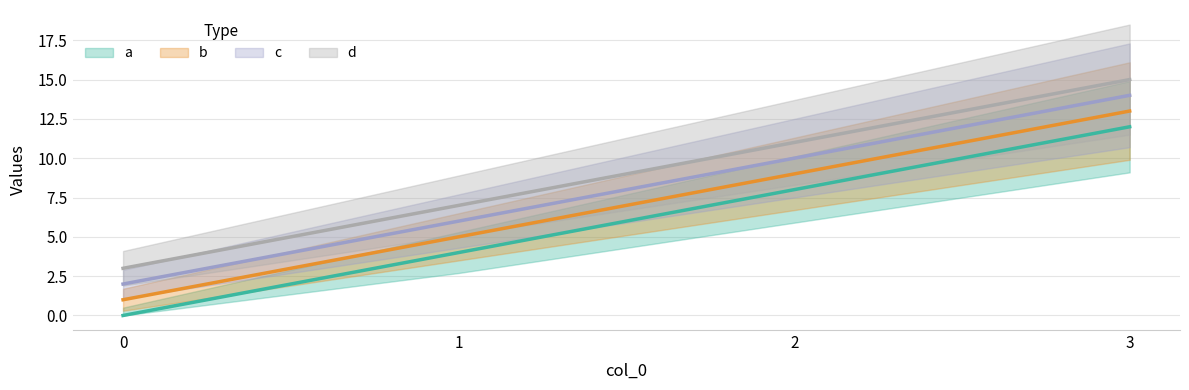

True or false: c and a intersect in this chart.

False